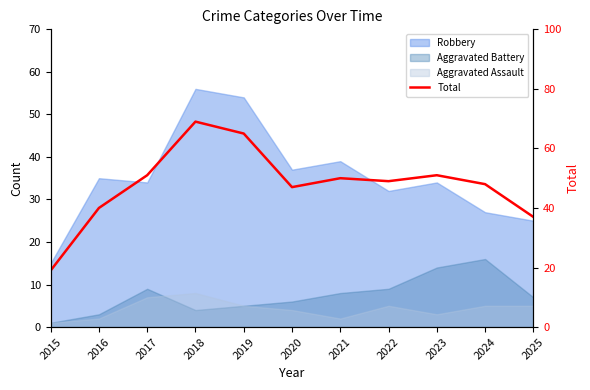

The chart shows a value of 37 at 2025. True or false?

True